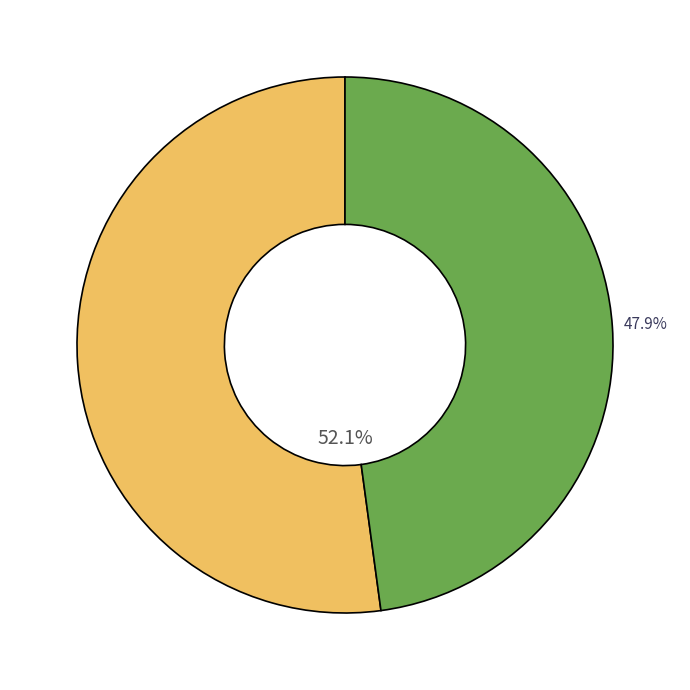

Is there a majority slice in this chart?

Yes